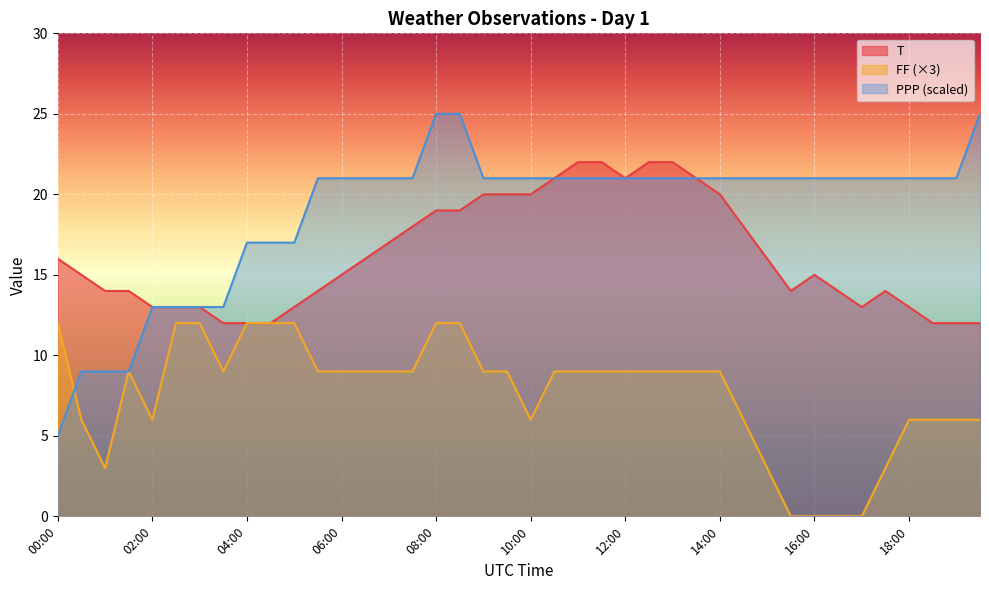

At which label does PPP reach its peak?

08:00